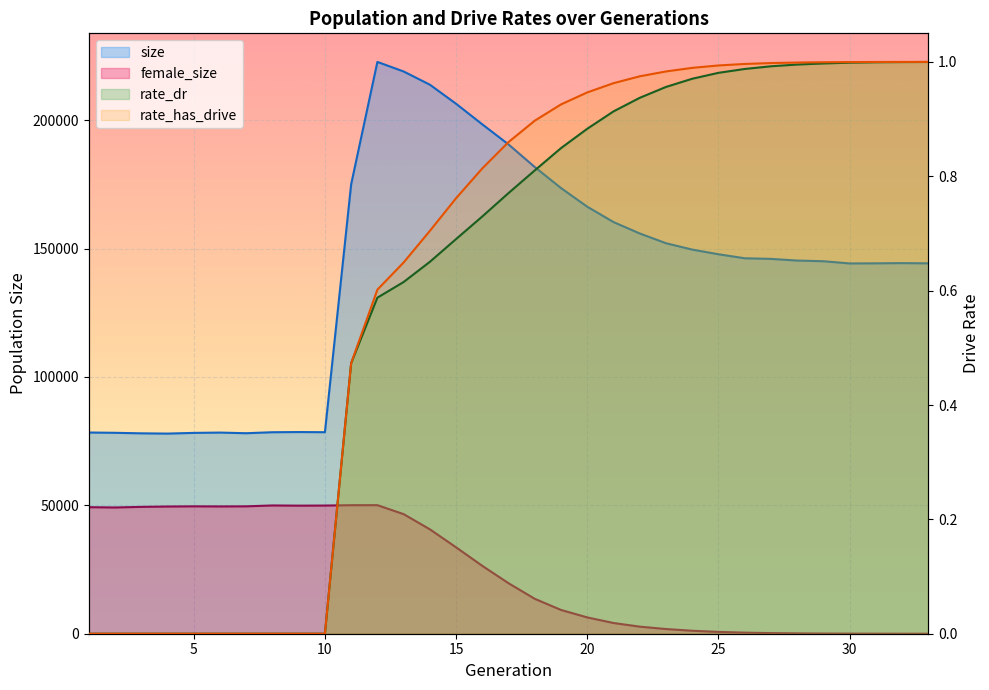

Is it true that rate_has_drive equals 0.9 at 20?

True